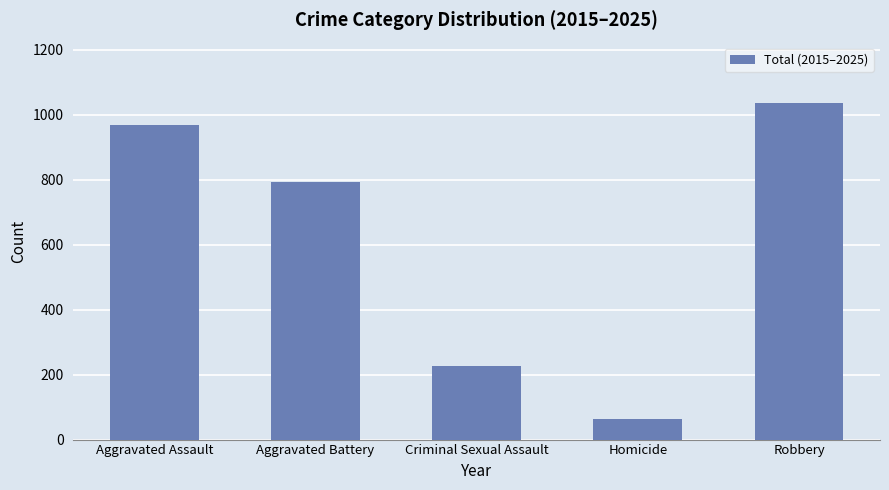

What is the average value?

618